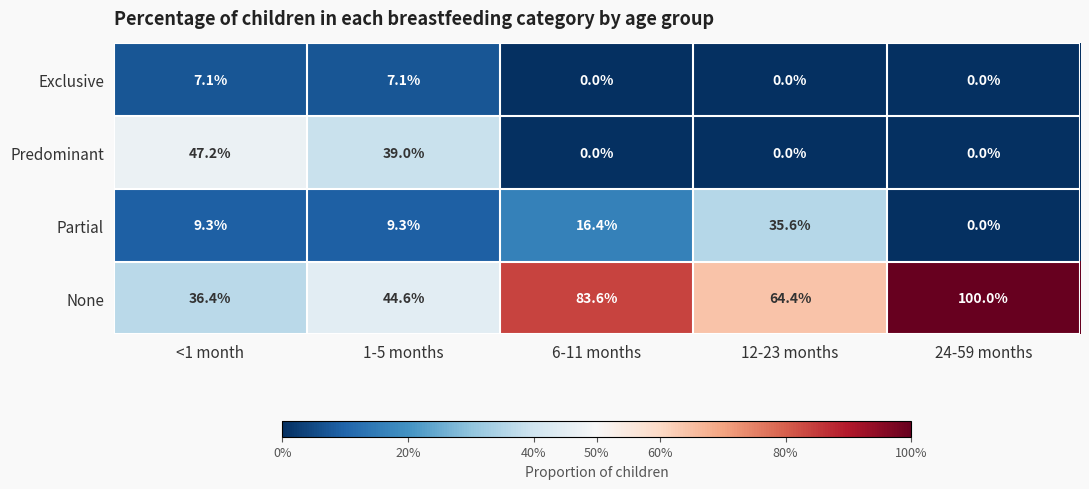

Where is Predominant nearest to the value 23?

1-5 months